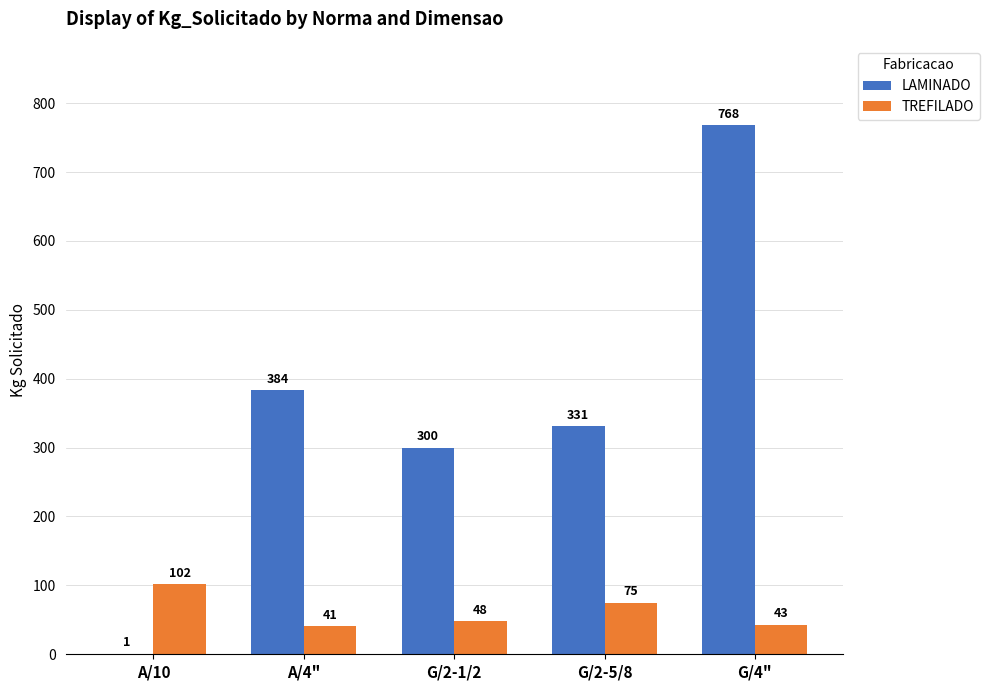

What is the sum of all LAMINADO values?

1784